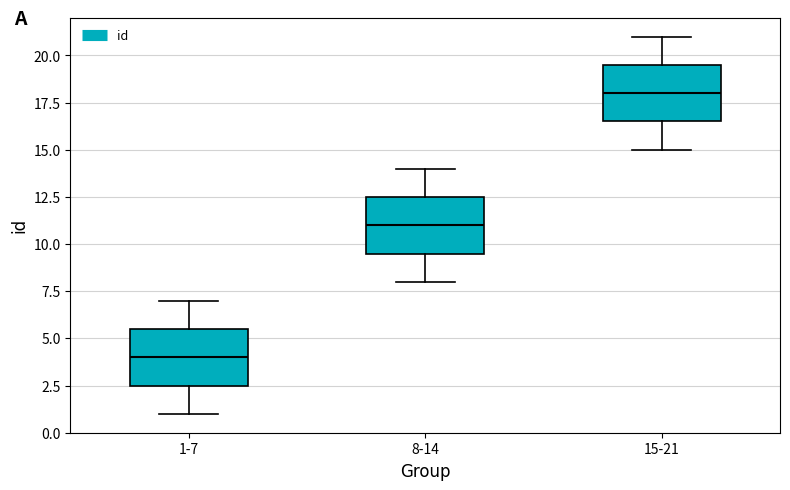

Reading left to right, read every box against the y-axis: the position of its median line, the range the box covers, and the ends of its whiskers. The values are not printed on the chart, so give them approximately, as read against the axis.

1-7: median 4.0, box 2.5 to 5.5, whiskers 1.0 to 7.0
8-14: median 11.0, box 9.5 to 12.5, whiskers 8.0 to 14.0
15-21: median 18.0, box 16.5 to 19.5, whiskers 15.0 to 21.0